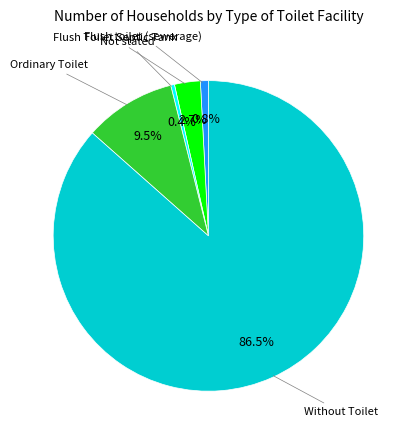

Is there any slice that represents more than half of the pie?

Yes